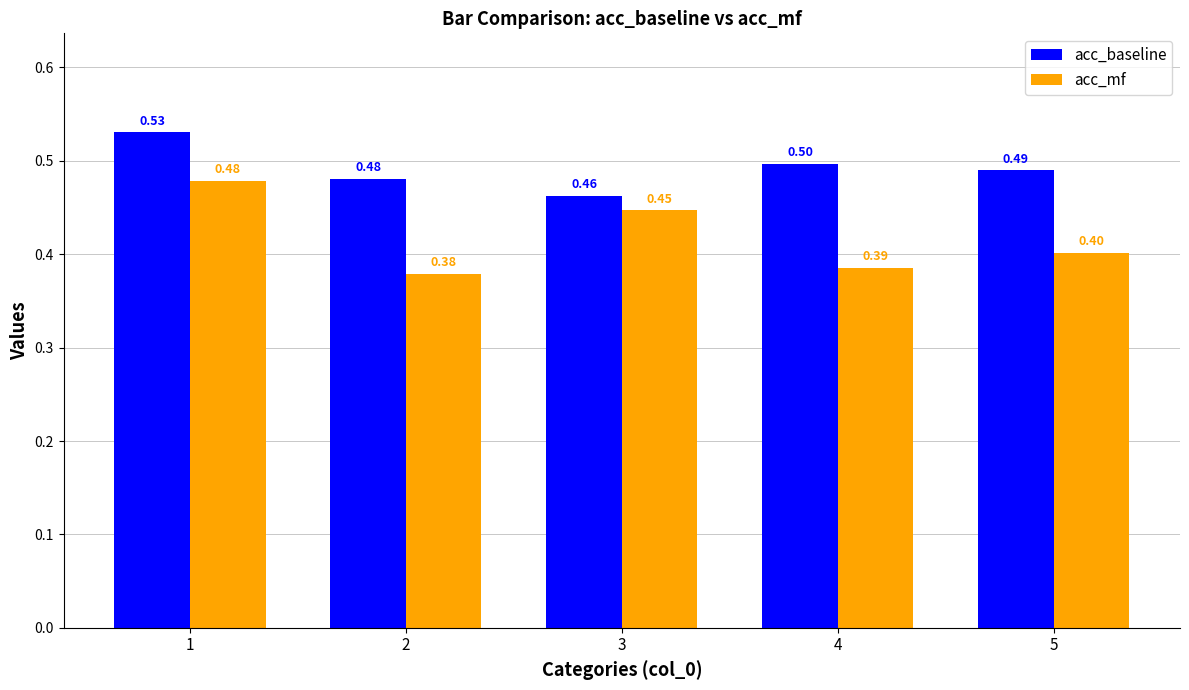

Count the number of categories in the chart.

5